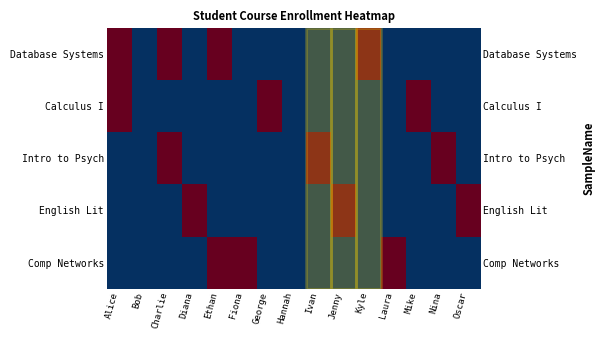

How many values in English Lit are above zero?

3